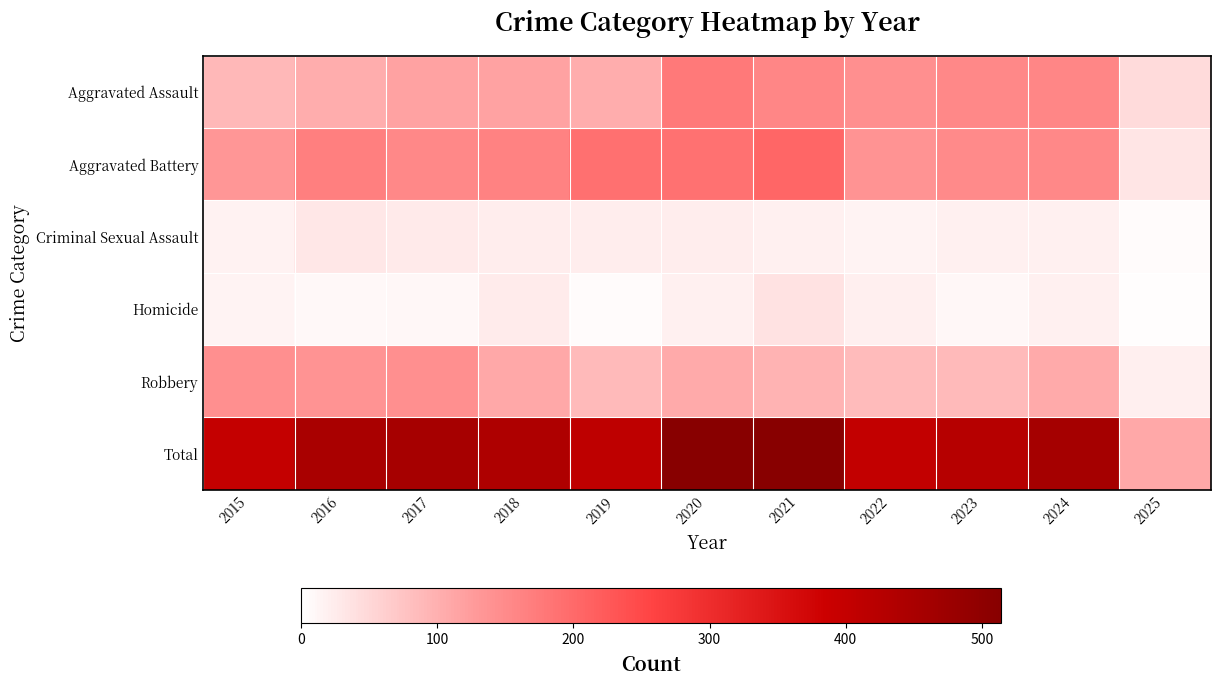

Reading right to left, what are all the values shown in this chart?

Aggravated Assault: 2025=46	2024=157	2023=153	2022=143	2021=157	2020=176	2019=103	2018=118	2017=118	2016=103	2015=89
Aggravated Battery: 2025=33	2024=154	2023=152	2022=137	2021=205	2020=188	2019=190	2018=163	2017=154	2016=168	2015=133
Criminal Sexual Assault: 2025=6	2024=19	2023=19	2022=16	2021=19	2020=24	2019=24	2018=23	2017=28	2016=32	2015=18
Homicide: 2025=3	2024=20	2023=12	2022=22	2021=37	2020=19	2019=5	2018=26	2017=11	2016=10	2015=15
Robbery: 2025=21	2024=107	2023=88	2022=85	2021=95	2020=107	2019=88	2018=110	2017=144	2016=137	2015=143
Total: 2025=109	2024=457	2023=424	2022=403	2021=513	2020=514	2019=410	2018=440	2017=455	2016=450	2015=398